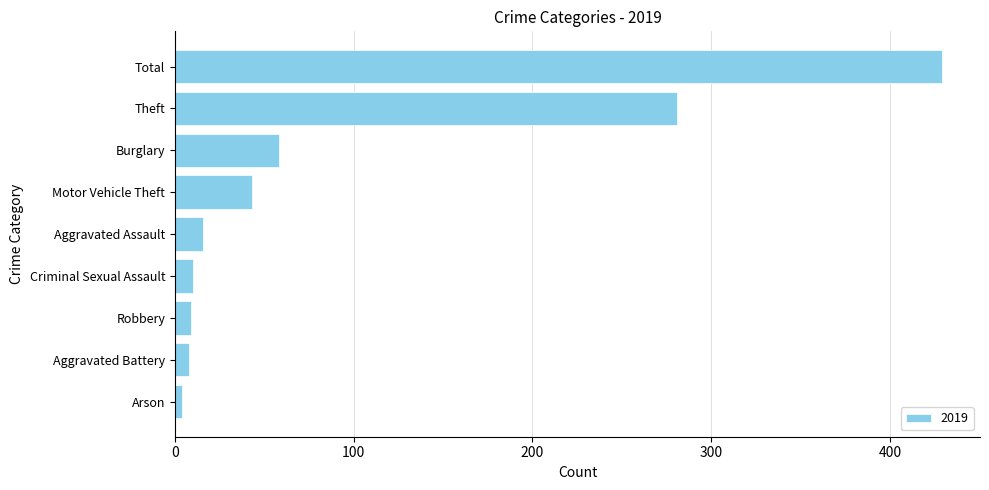

What is the average value?

95